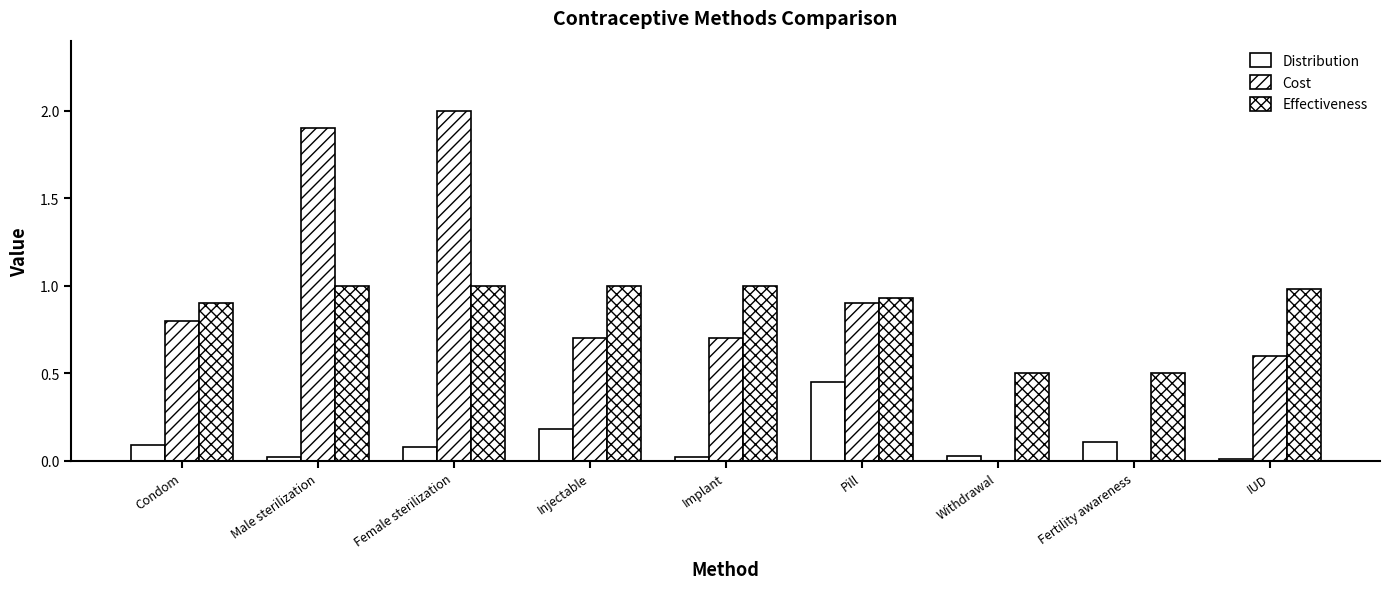

Which series changed the most between Injectable and IUD?

Distribution